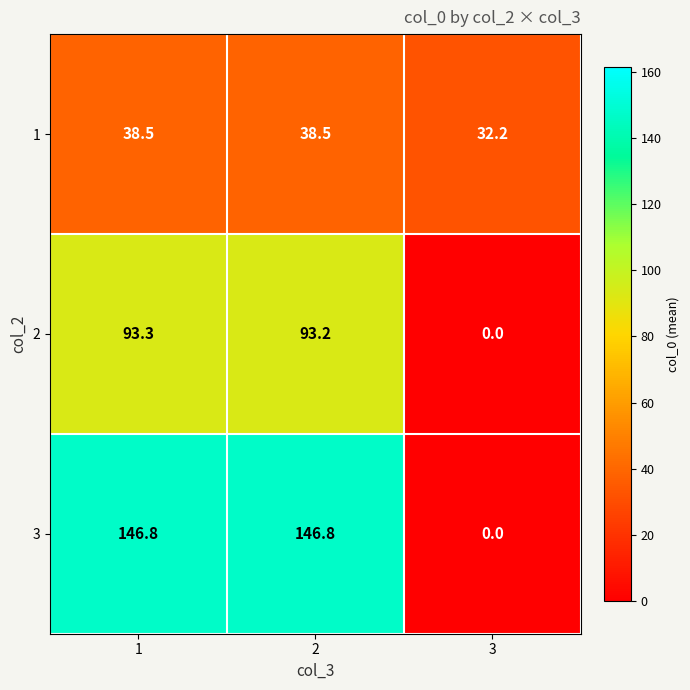

List the series in order of their overall mean, highest first.

3, 2, 1